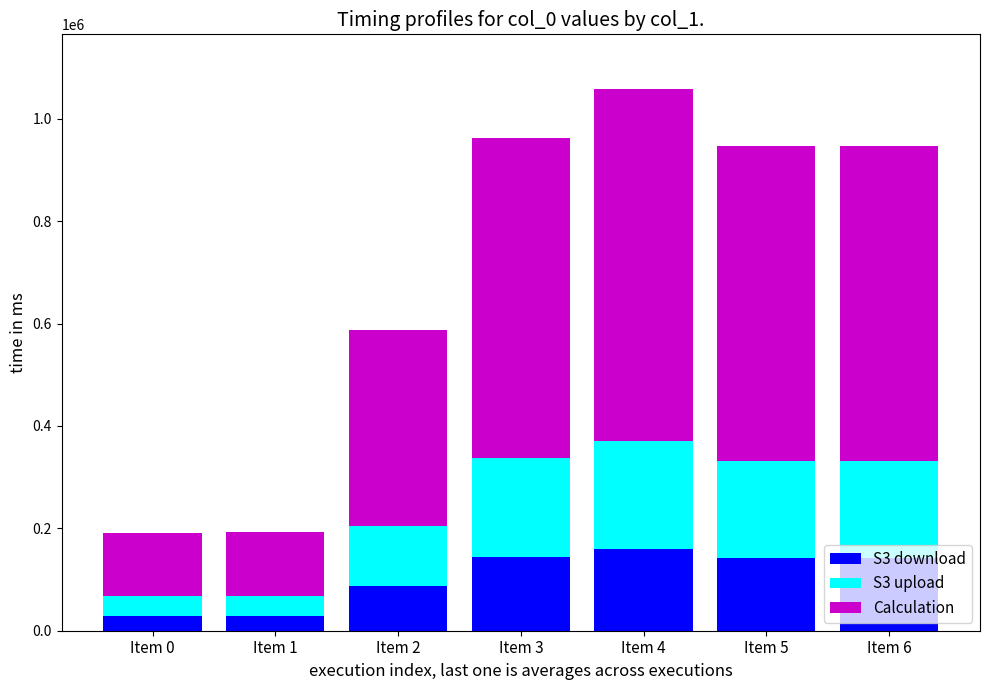

What is the maximum value for S3 download?

158875